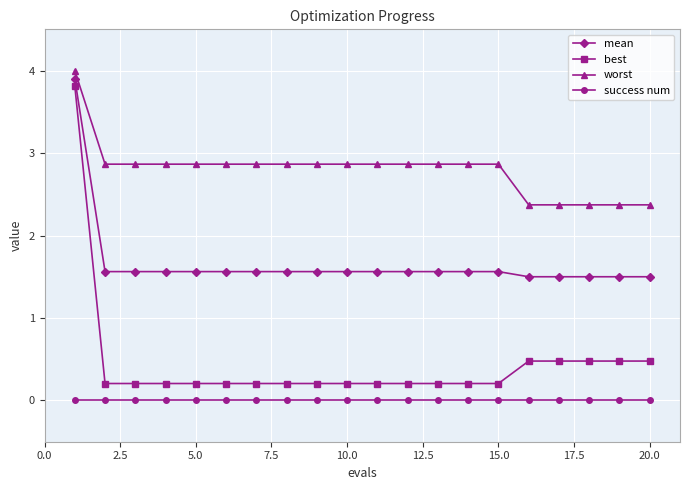

Rank the series by their maximum value, from lowest to highest.

success num, best, mean, worst